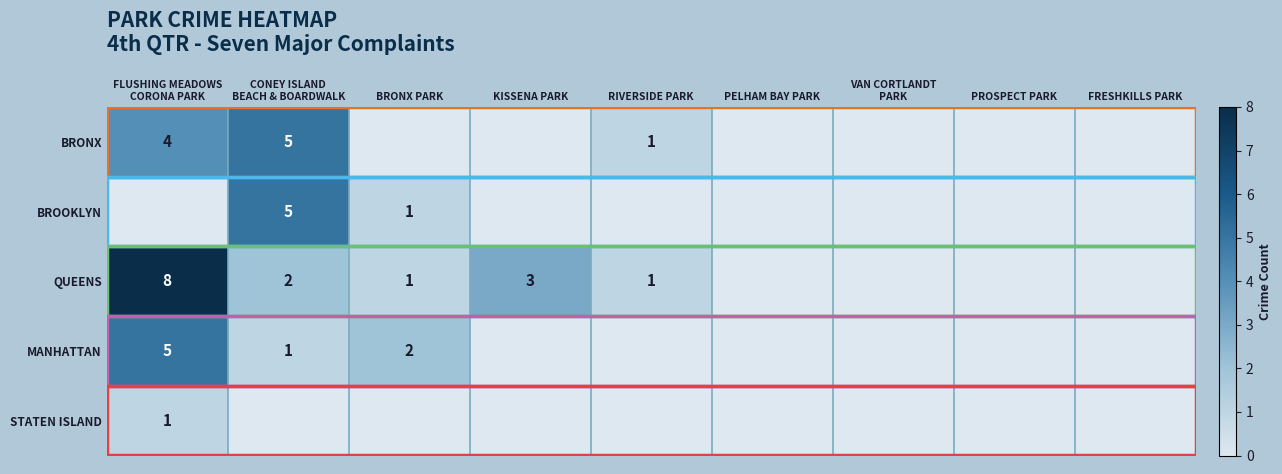

Is it true that MANHATTAN equals 5 at FLUSHING MEADOWS CORONA PARK?

True